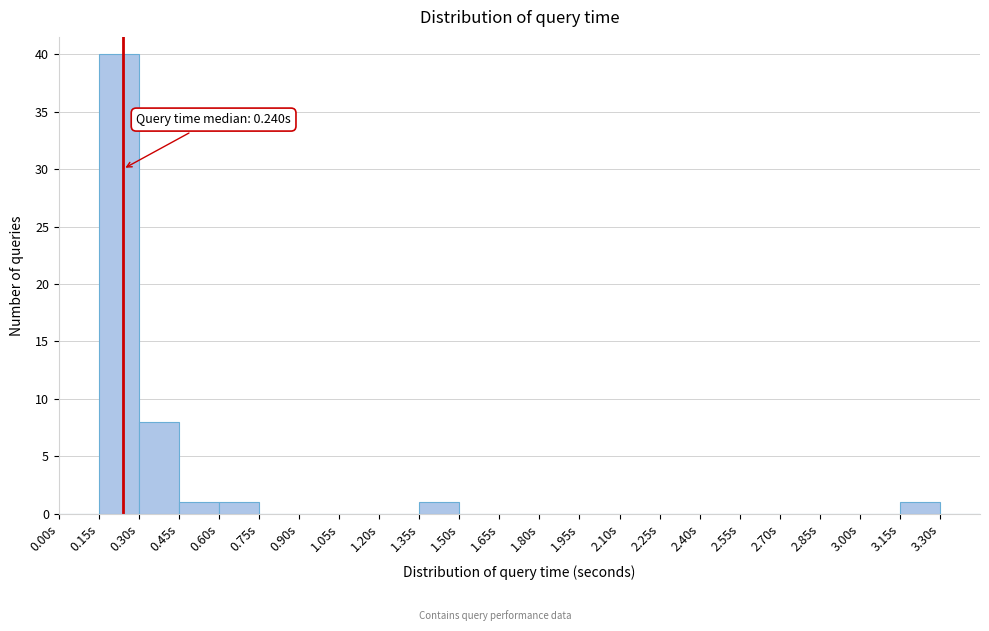

Which range on the x-axis has the tallest bar?

0.15 to 0.30